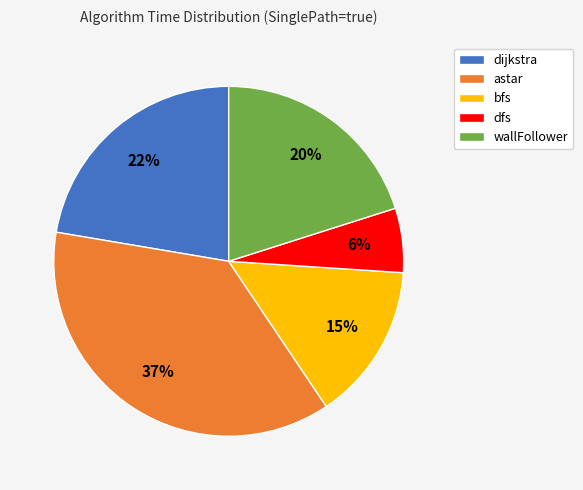

Does astar represent more than half of the total?

No